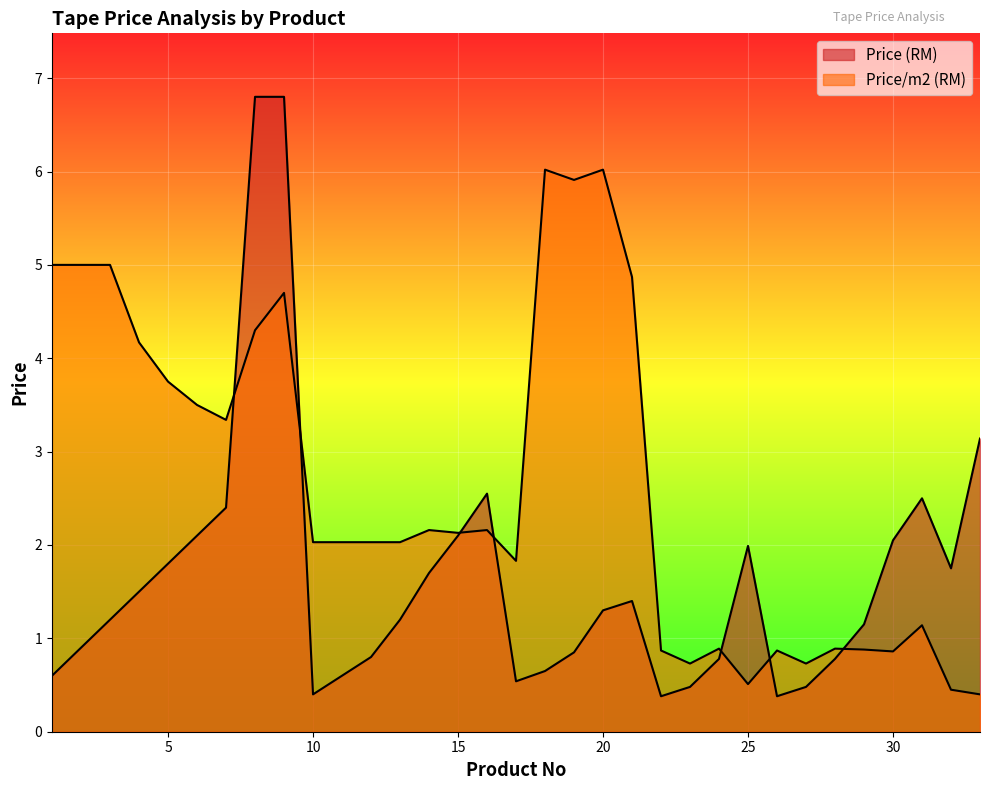

How many interior local peaks does the Price/m2 (RM) series have?

9